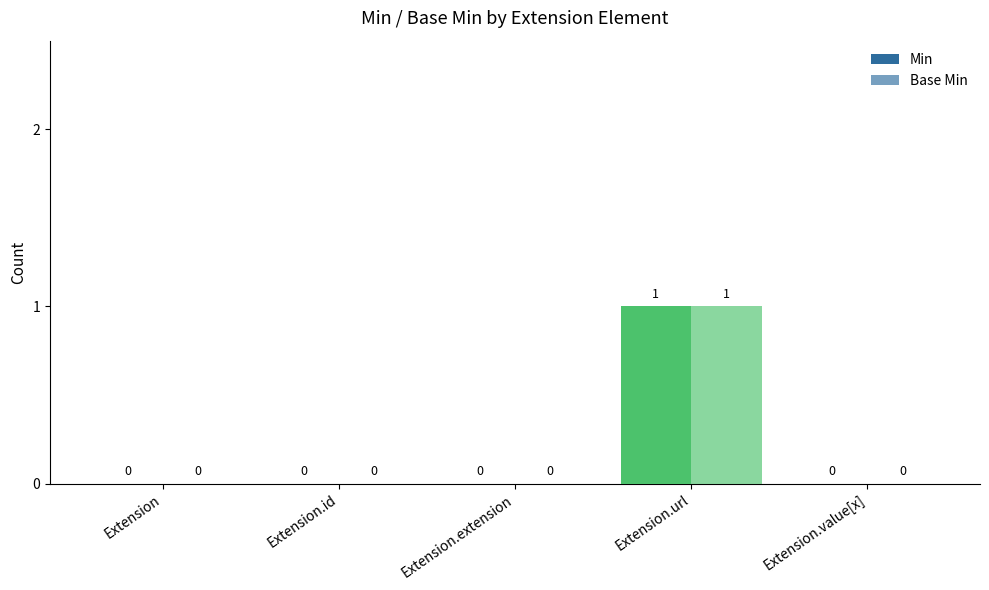

Are the bars grouped side by side (vs. stacked)?

Yes